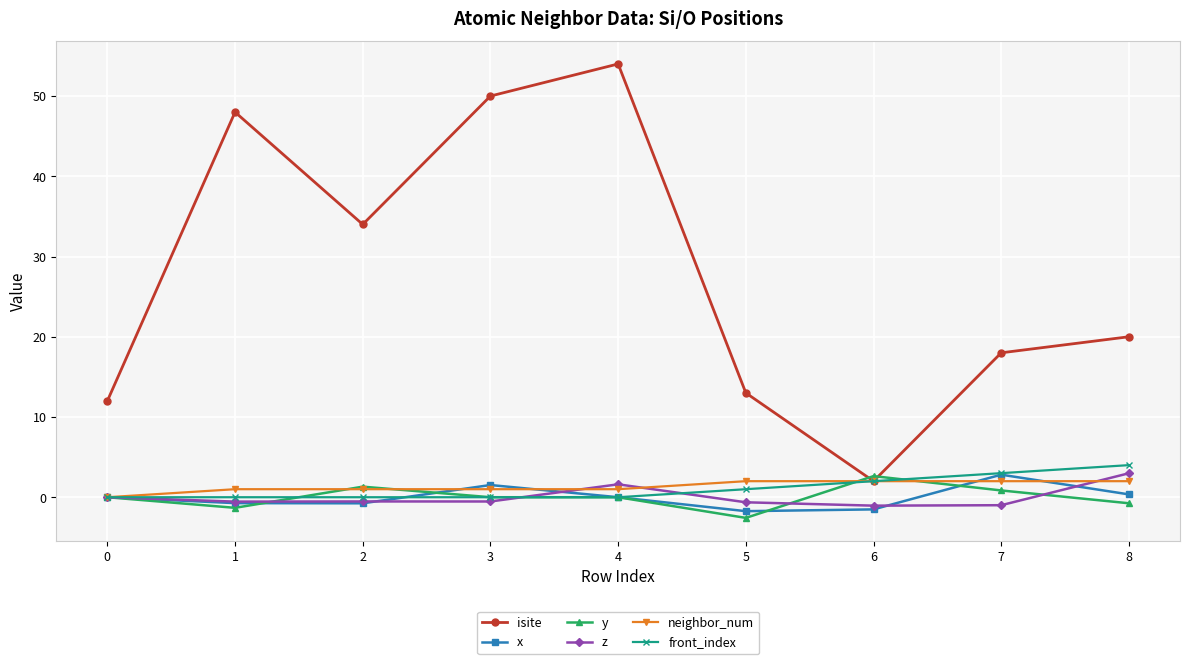

What is the highest value of the y series?

2.6